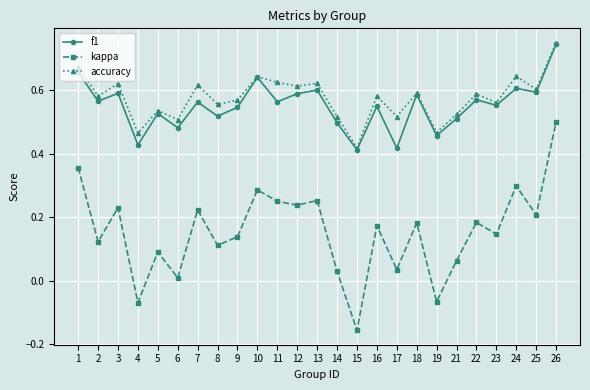

Where is the first local maximum for kappa?

3